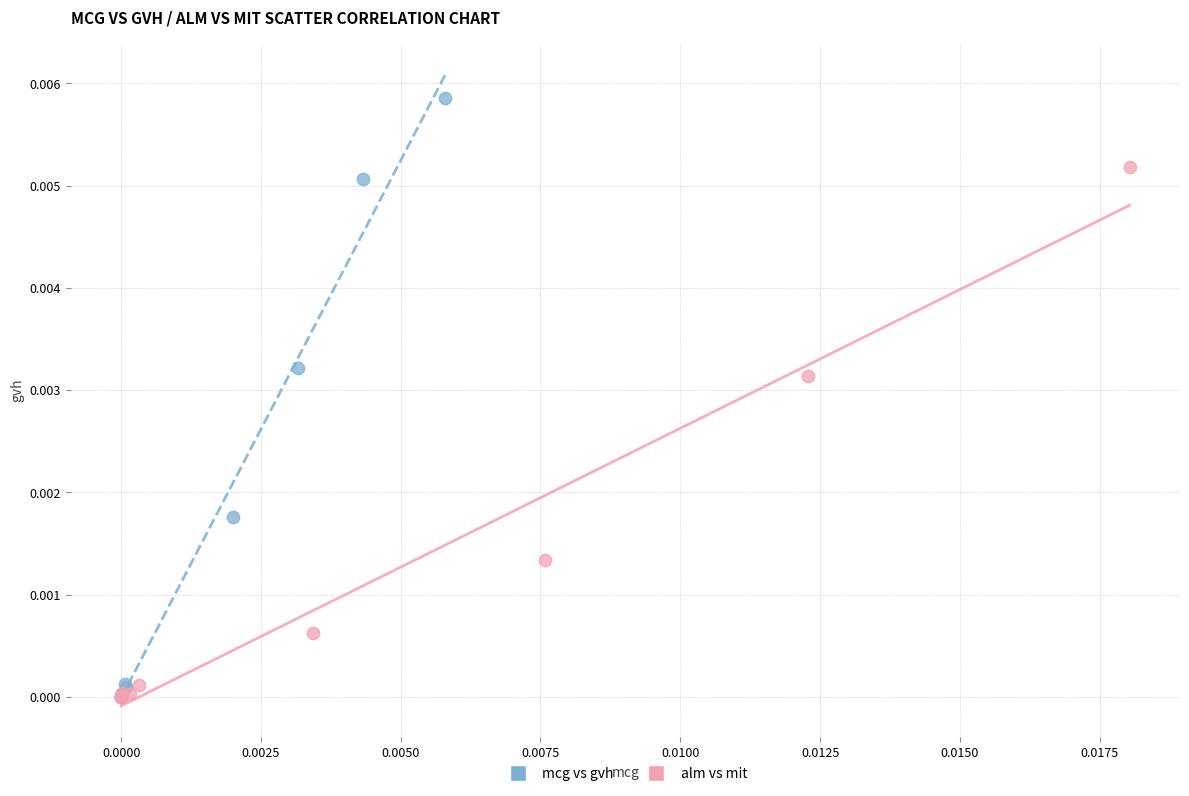

Which series has the largest Y range (max minus min)?

mcg vs gvh